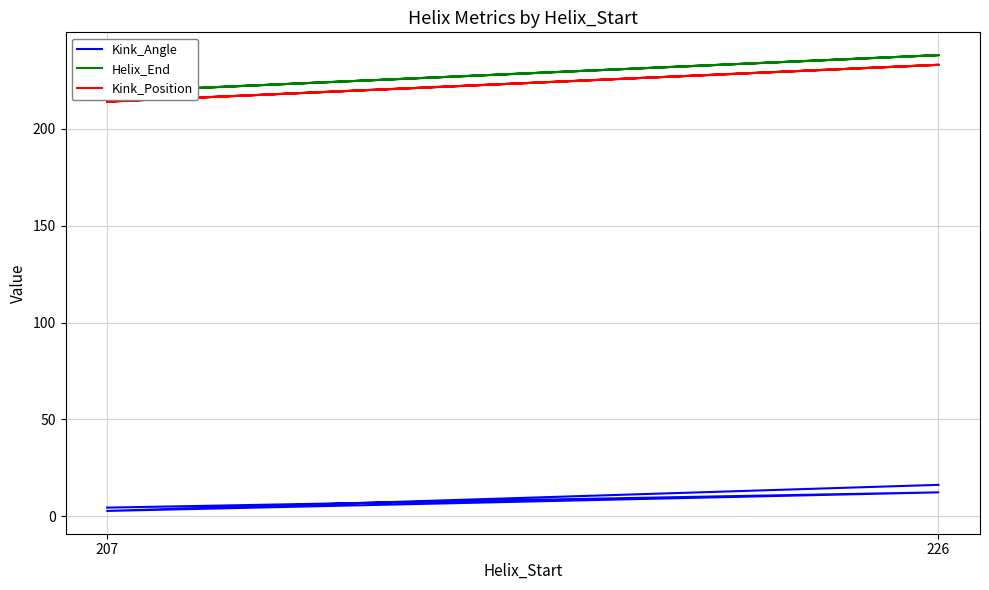

How many lines are shown in the chart?

3